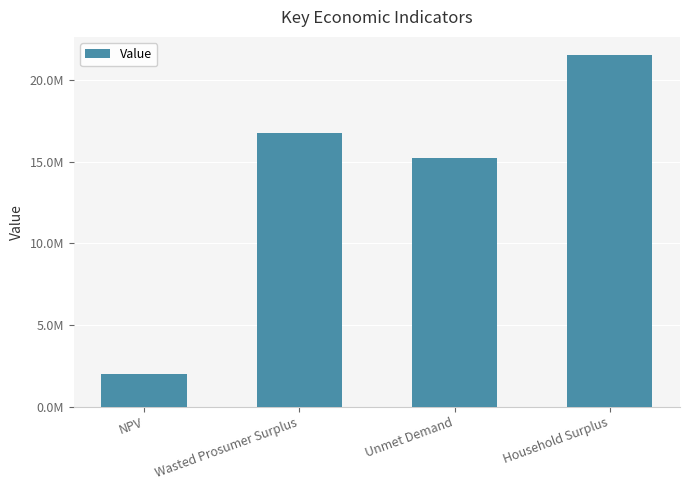

Does the chart contain any negative values?

No